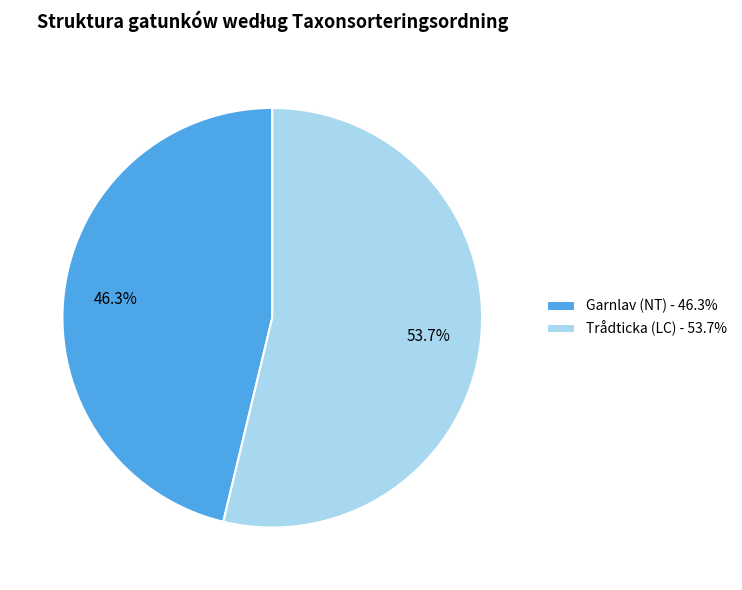

What is the ratio of the value at Garnlav (NT) - 46.3% to the value at Trådticka (LC) - 53.7%?

0.9